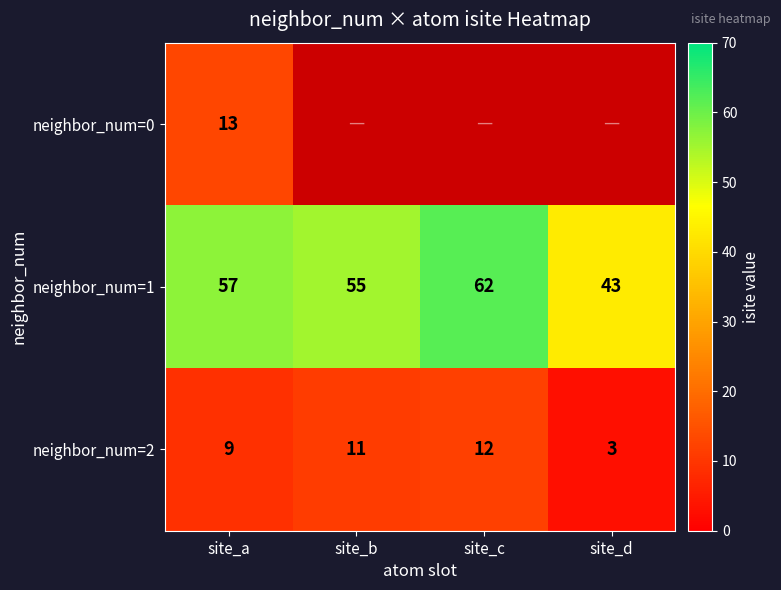

Count the neighbor_num=2 values in the range 9 to 12.

3